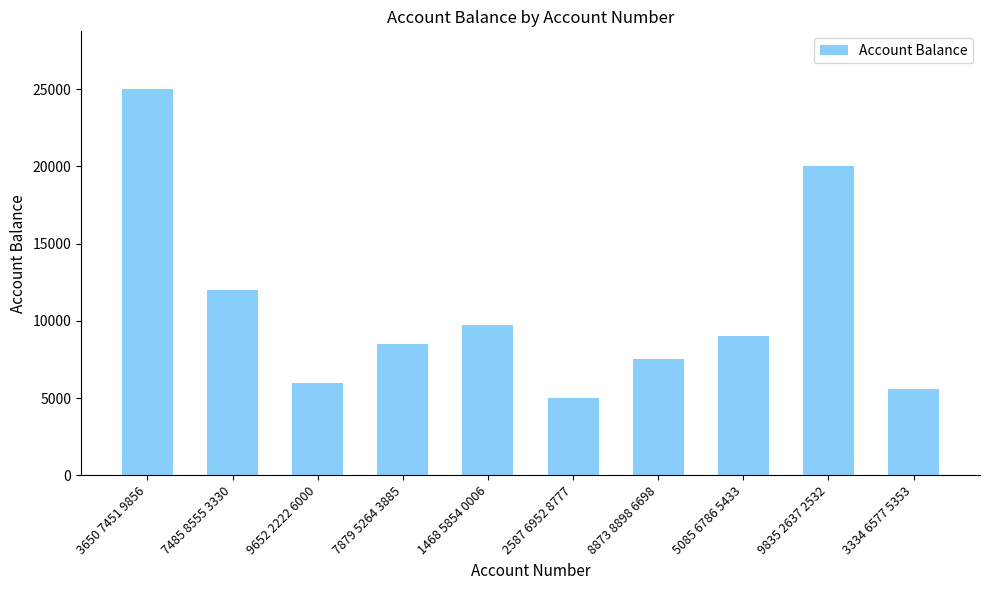

What is the value of the 1st bar from the left?

25000